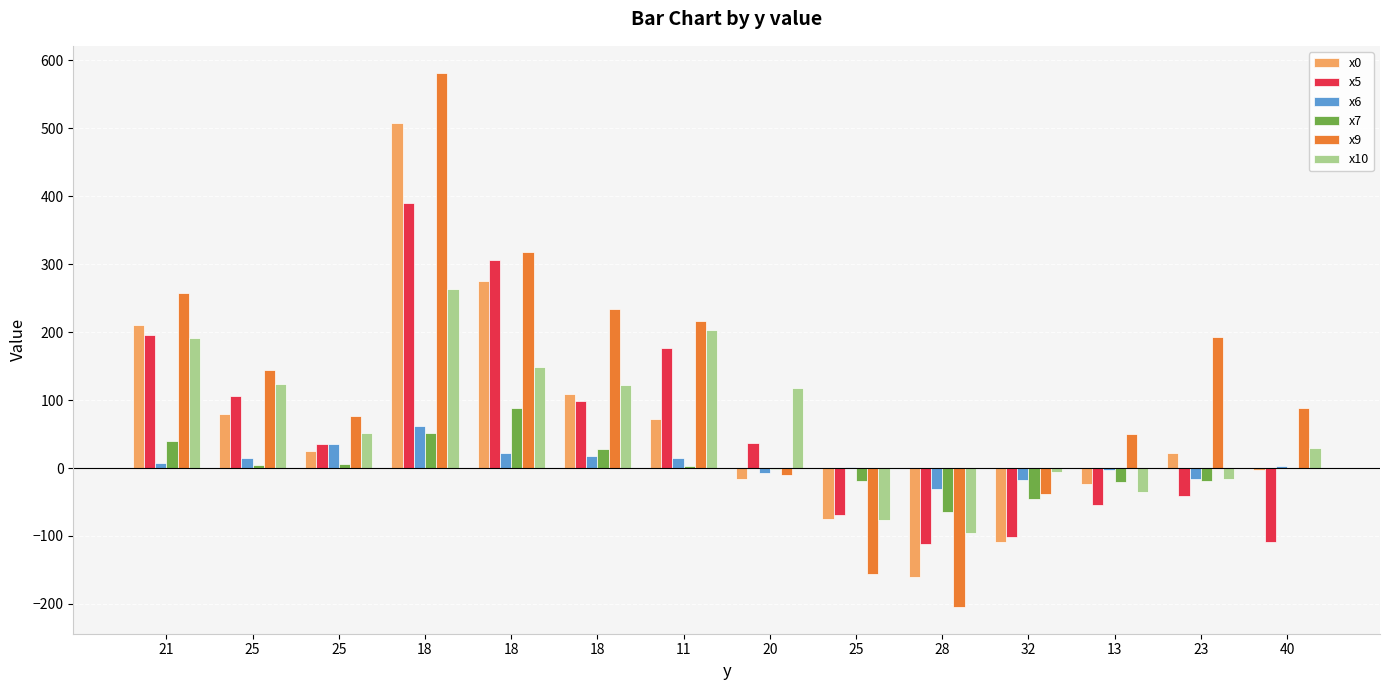

Reading left to right, transcribe all the data shown in this chart.

x0: 211.1	78.9	25.6	508.4	275.4	109.6	72.3	-16.8	-74.5	-160.7	-108.8	-24.1	21.9	-2.9
x5: 195.3	106.6	35.8	389.9	306.4	98.4	176.7	37.3	-68.6	-111.1	-101.4	-54.4	-41.0	-108.9
x6: 8.0	14.3	35.9	61.6	22.8	18.2	14.8	-6.8	1.1	-30.2	-17.1	-2.3	-15.4	3.4
x7: 39.4	4.4	6.6	51.1	89.0	27.7	3.6	-0.7	-19.7	-64.2	-45.2	-20.4	-19.0	0.0
x9: 257.7	144.5	76.4	582.2	318.4	234.5	216.1	-10.2	-155.4	-204.5	-38.2	50.5	192.3	87.9
x10: 191.5	123.2	51.3	264.1	148.9	121.8	203.9	117.4	-77.0	-96.1	-5.9	-35.9	-15.4	30.1